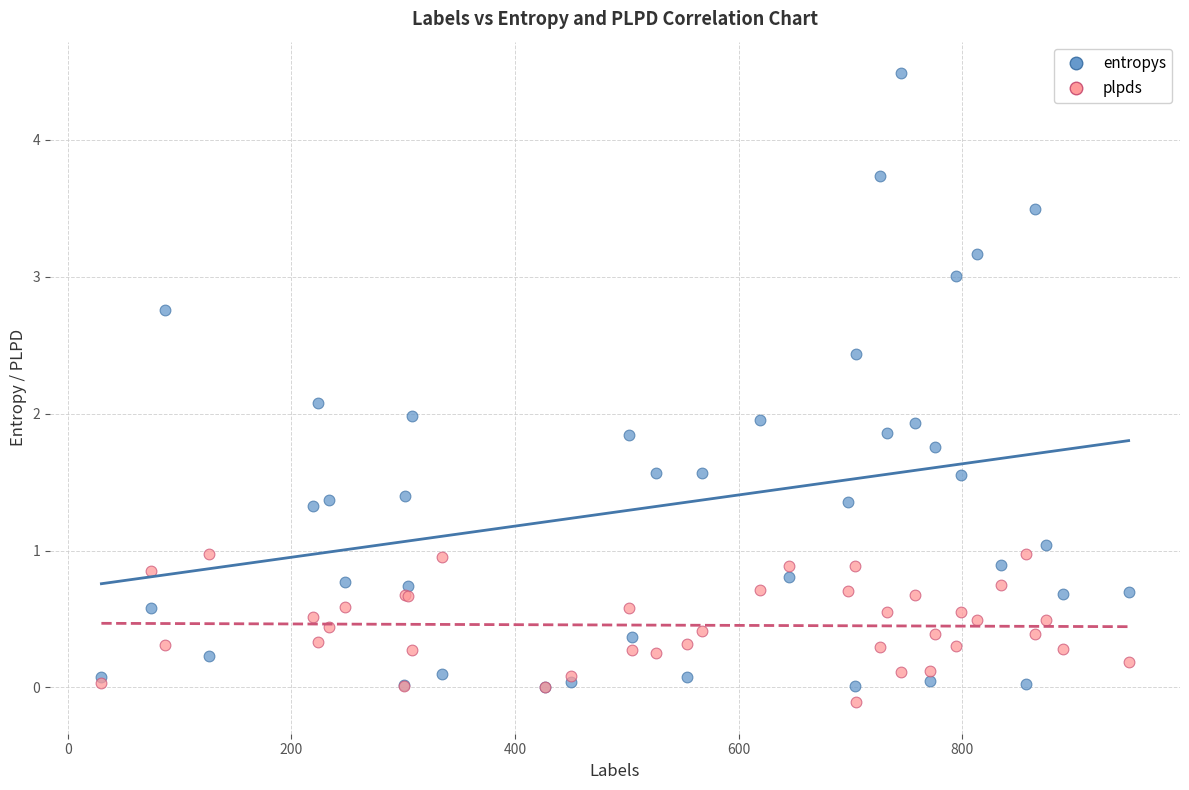

Which series reaches the maximum Y coordinate?

entropys